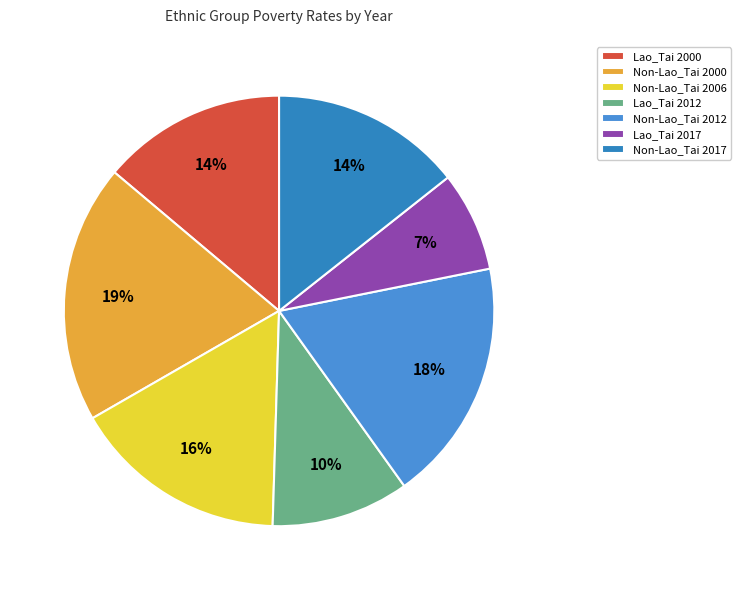

What is the ratio of the value at Lao_Tai 2000 to the value at Non-Lao_Tai 2017?

1.0